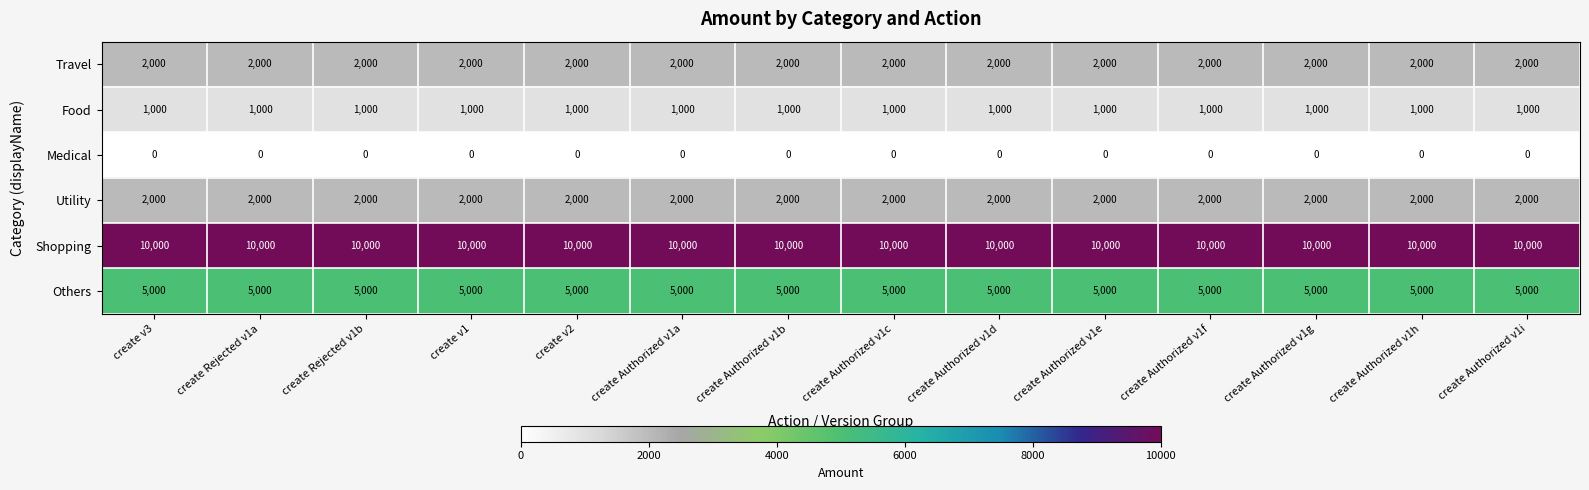

Read the Travel value at create Authorized v1e.

2000